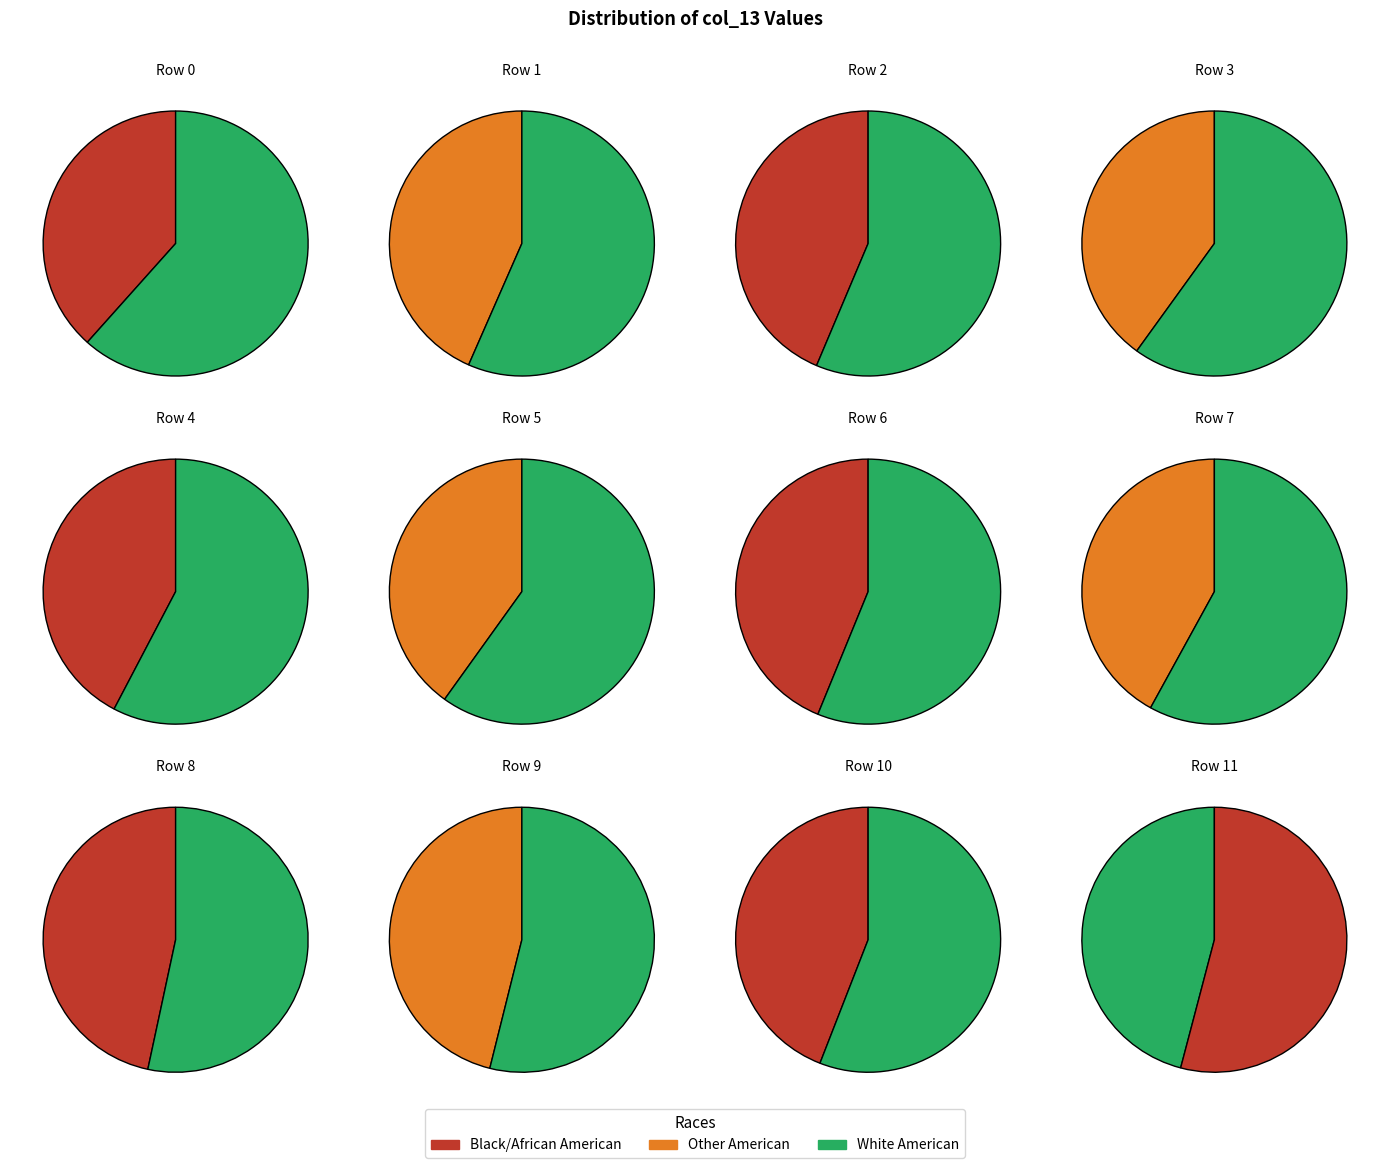

How many slices are in this pie chart?

12